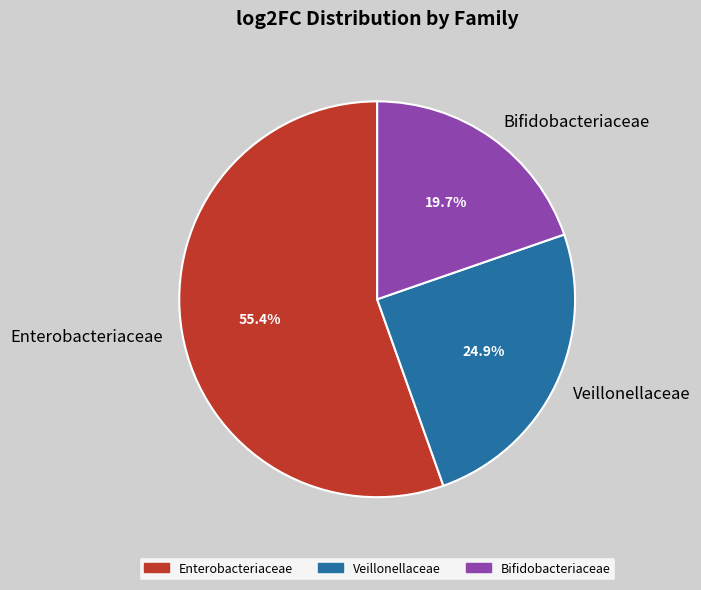

Which slice is the largest?

Enterobacteriaceae